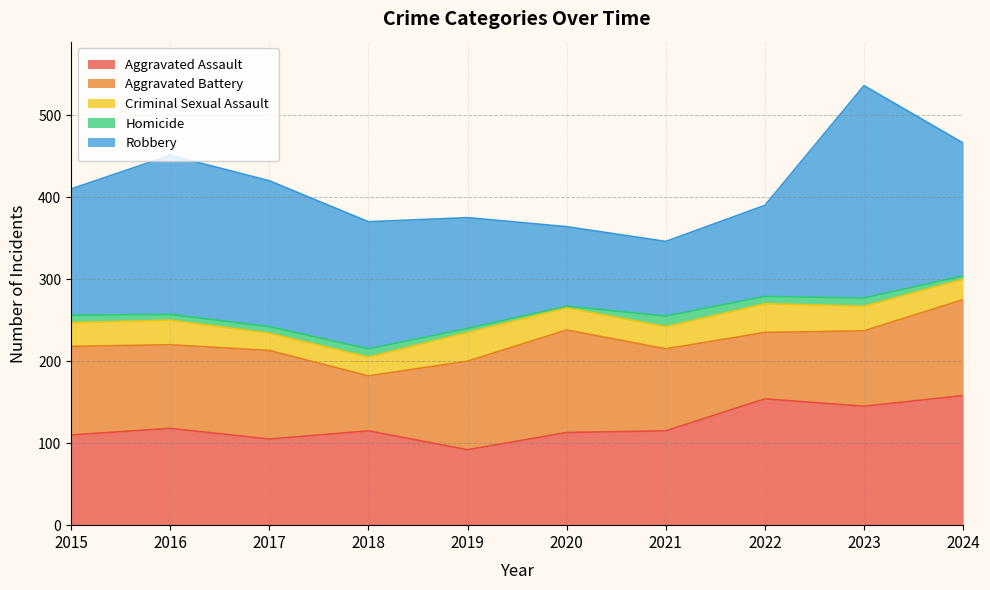

Reading left to right, transcribe all the data shown in this chart.

Aggravated Assault: 110	118	105	115	92	113	115	154	145	158
Aggravated Battery: 108	102	108	67	108	125	100	81	92	117
Criminal Sexual Assault: 29	30	21	23	35	27	27	35	30	25
Homicide: 9	7	8	10	5	2	13	9	10	4
Robbery: 154	194	178	155	135	97	91	111	259	162